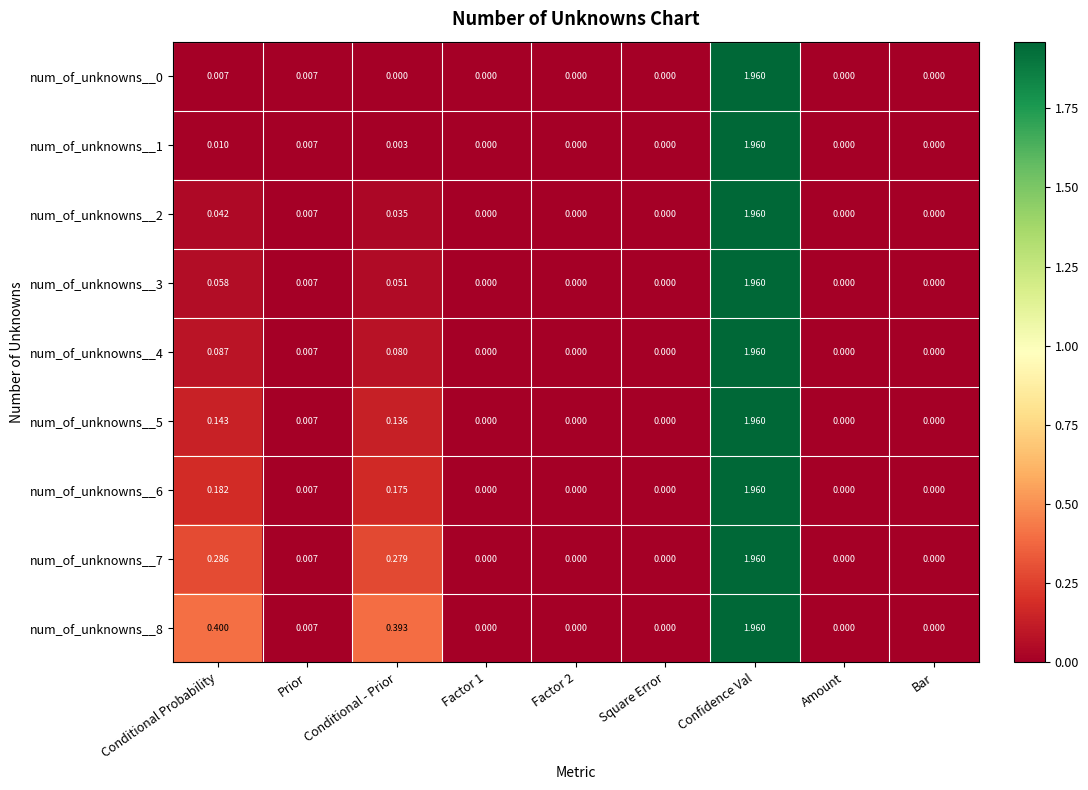

At which category does the chart reach its peak across all series?

Confidence Val